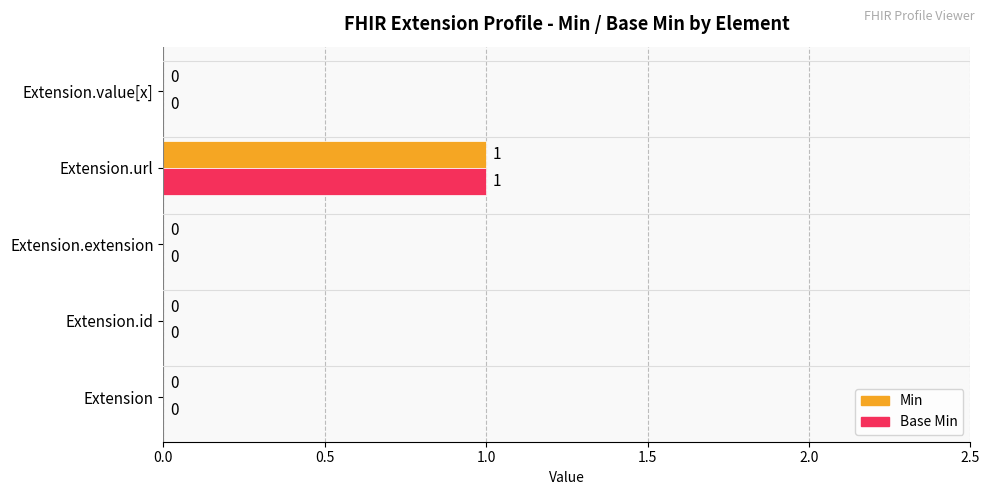

True or false: Base Min has a value of 2 at Extension.url.

False